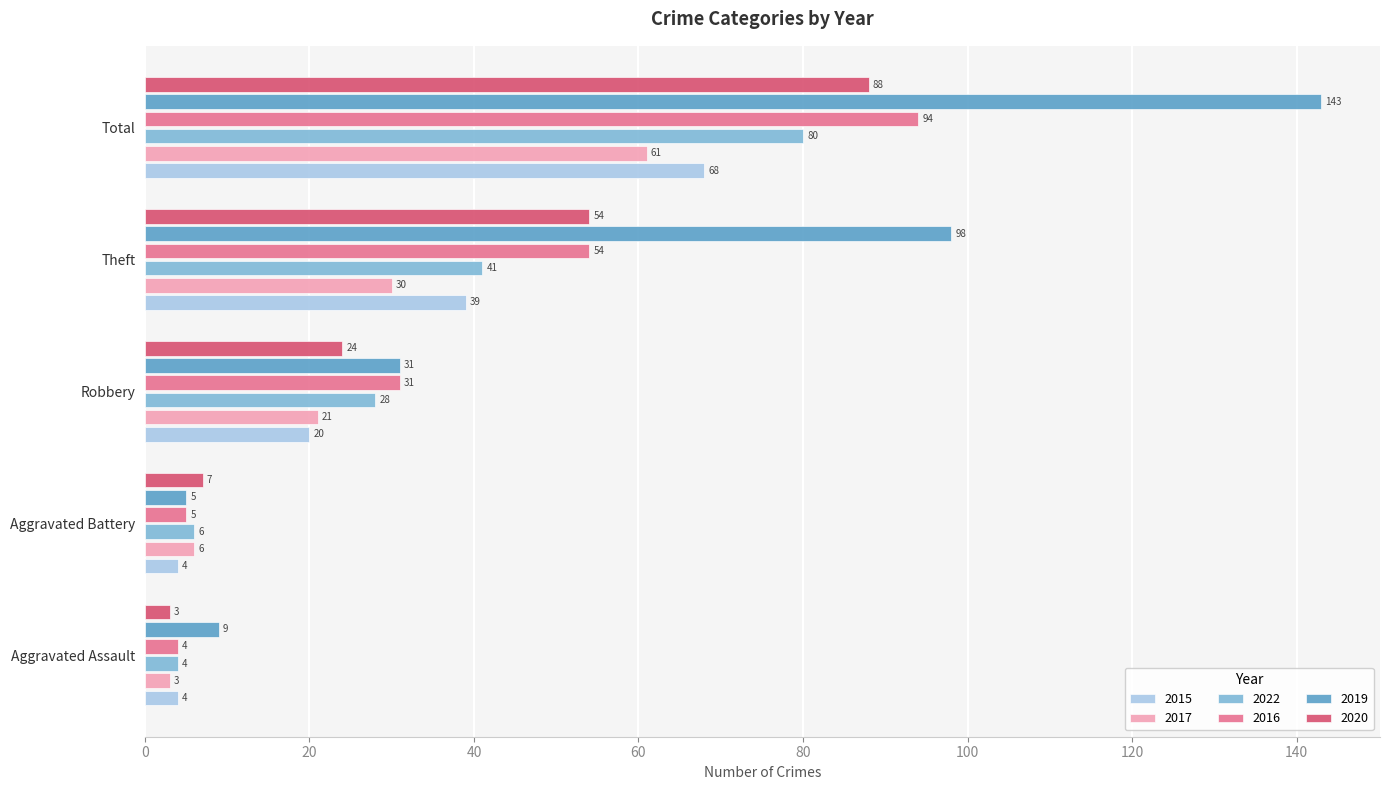

Which category has the highest value across all series?

Total